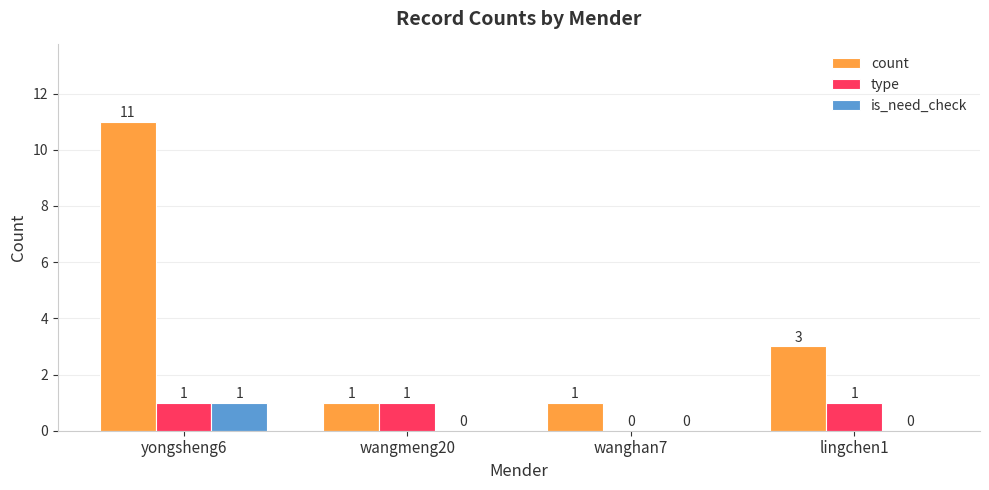

True or false: type has a value of 1 at yongsheng6.

True